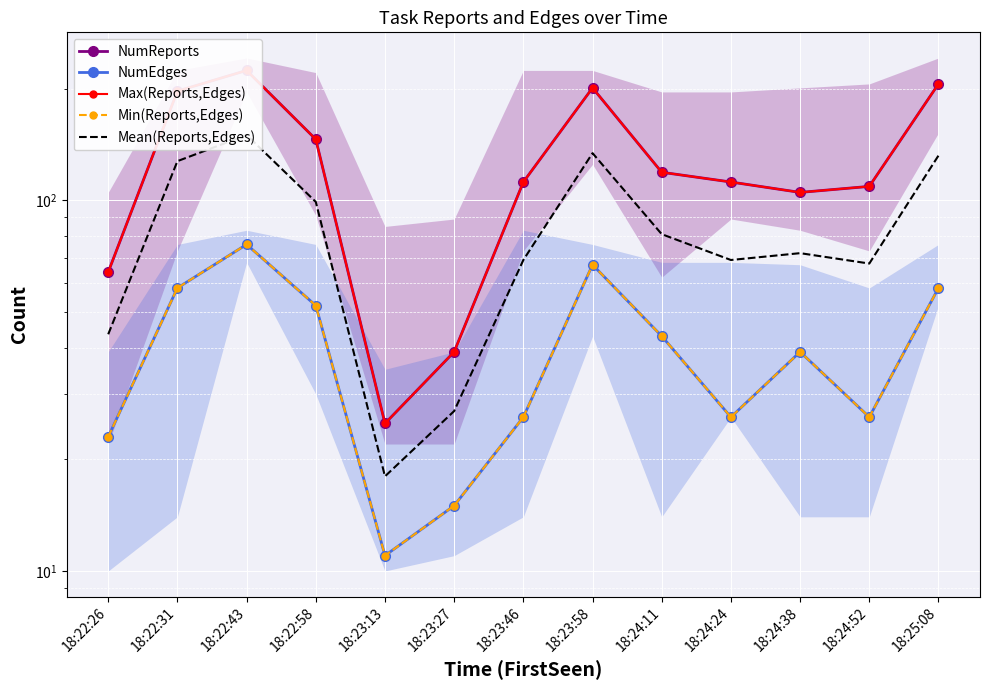

What is the sum of all NumReports values?

1659.0